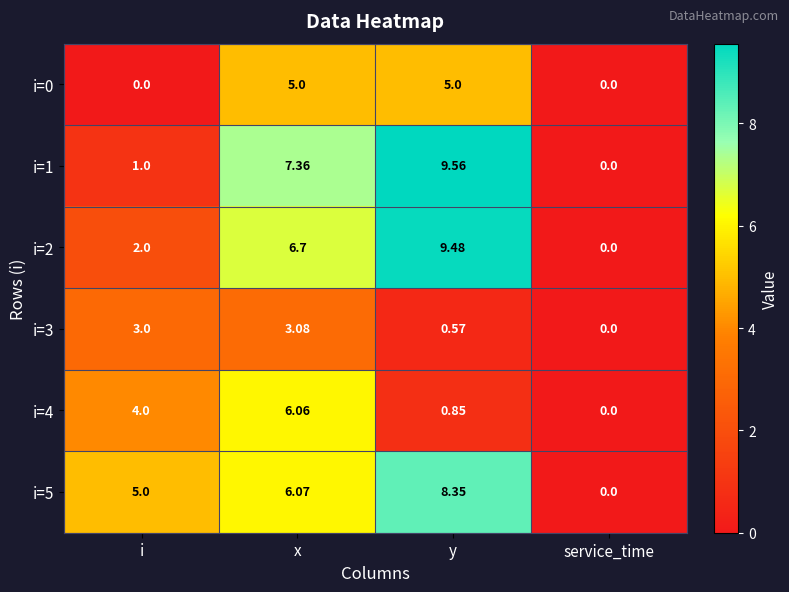

Which label corresponds to the largest value in the chart?

y